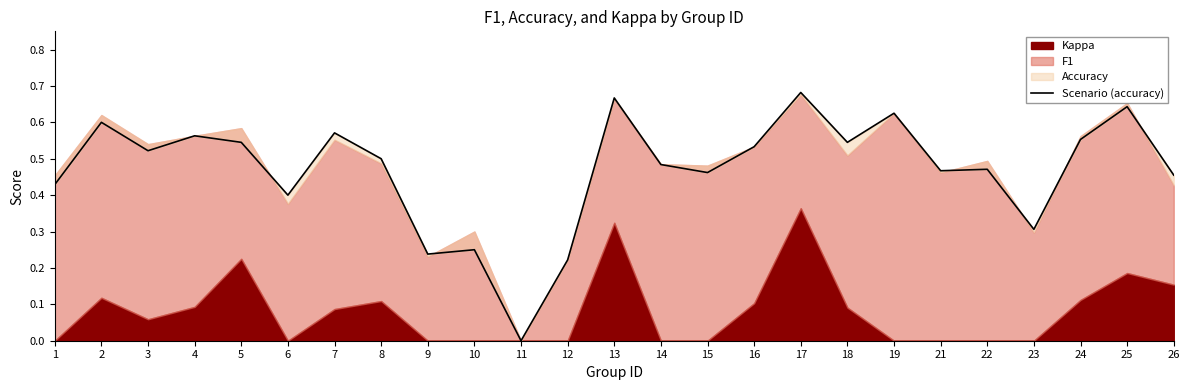

How many lines are shown in the chart?

1